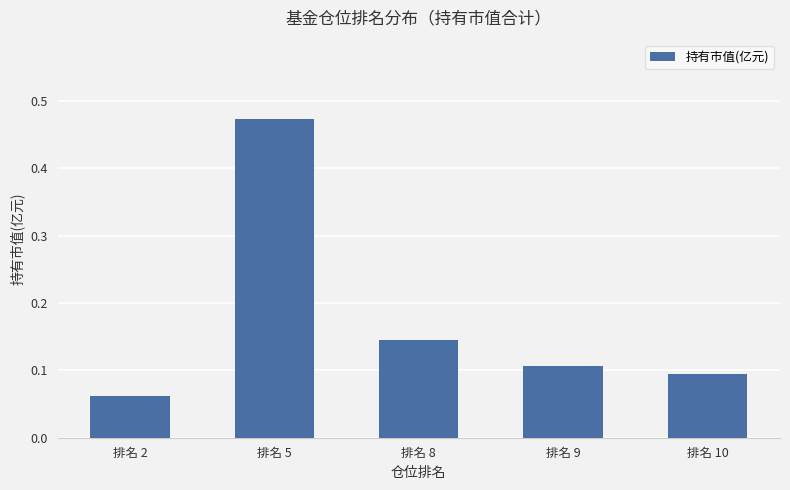

The chart shows a value of 0.1 at 排名 2. True or false?

True